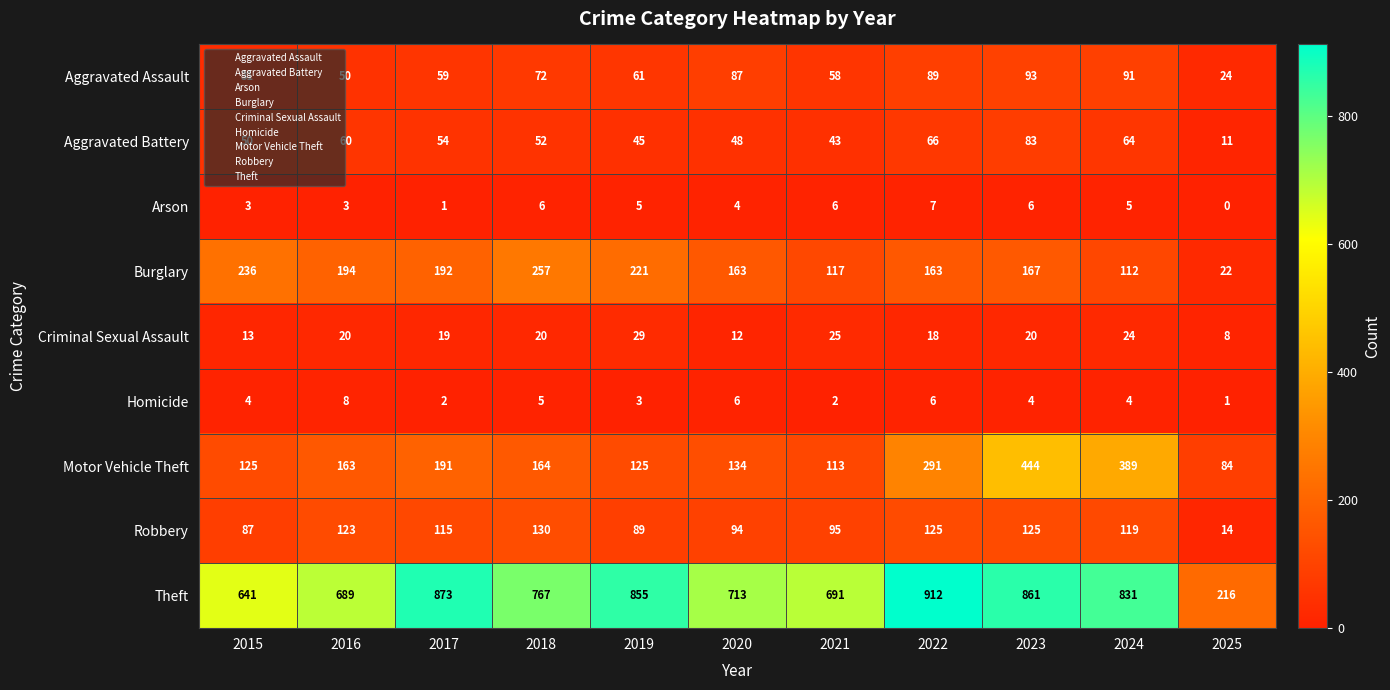

Is it true that Motor Vehicle Theft equals 444 at 2023?

True